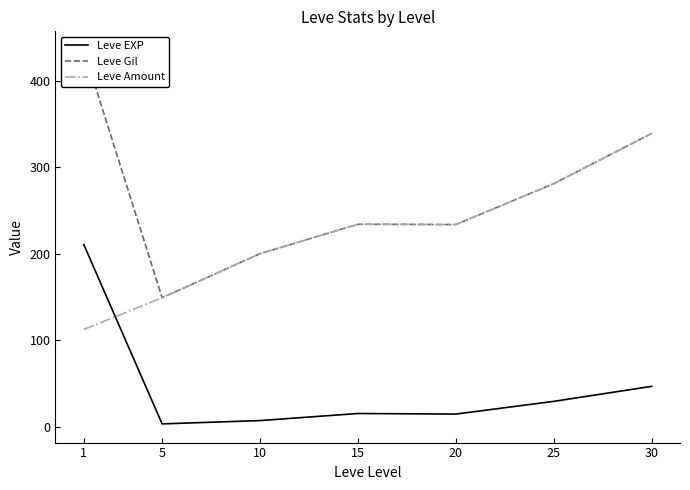

What are all the series names shown in the legend?

Leve EXP, Leve Gil, Leve Amount